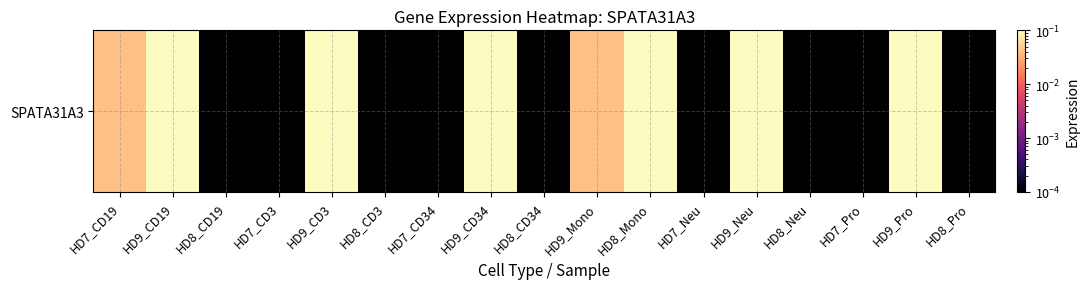

The chart shows a value of 0.0 at HD7_Neu. True or false?

True